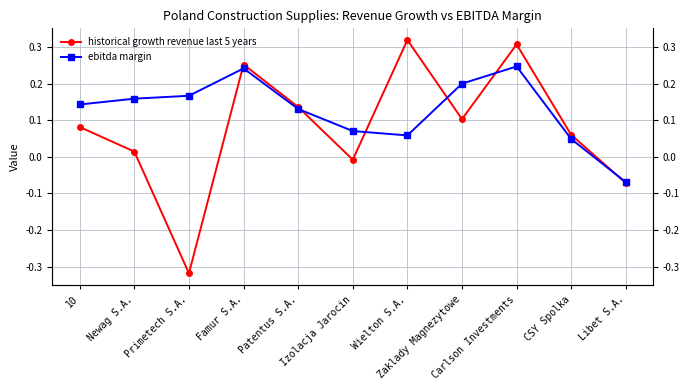

How many values in ebitda margin are above zero?

10